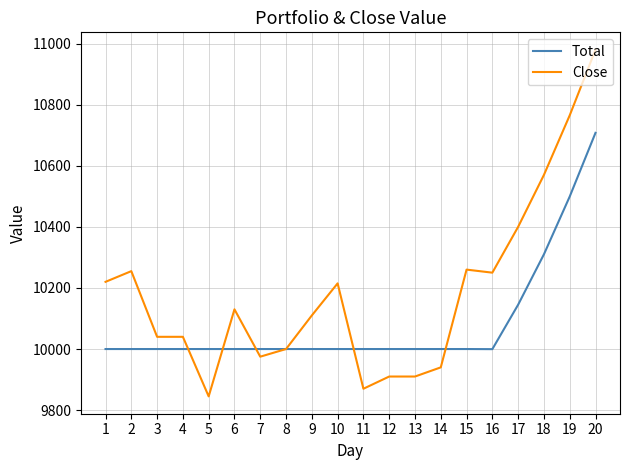

Which series has the largest range (max minus min)?

Close